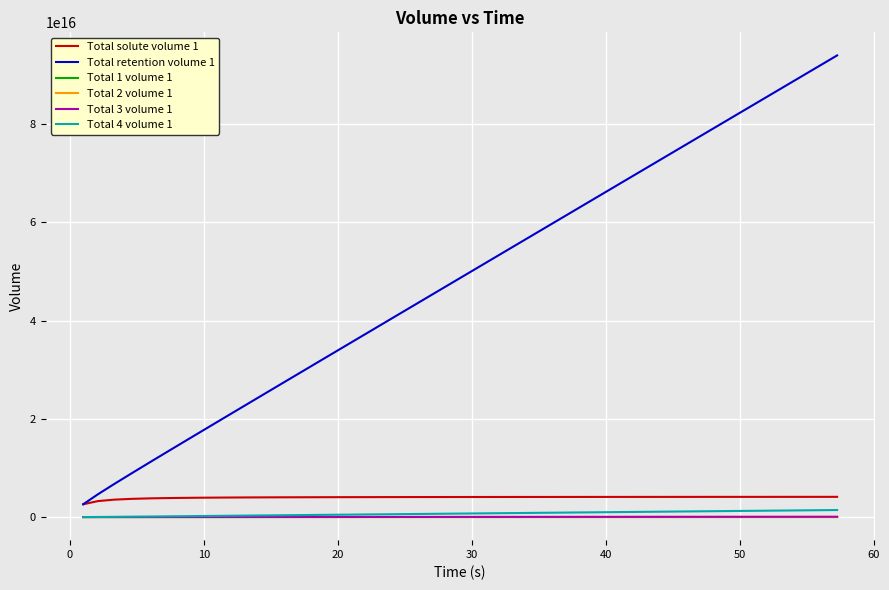

What are all the series names shown in the legend?

Total solute volume 1, Total retention volume 1, Total 1 volume 1, Total 2 volume 1, Total 3 volume 1, Total 4 volume 1